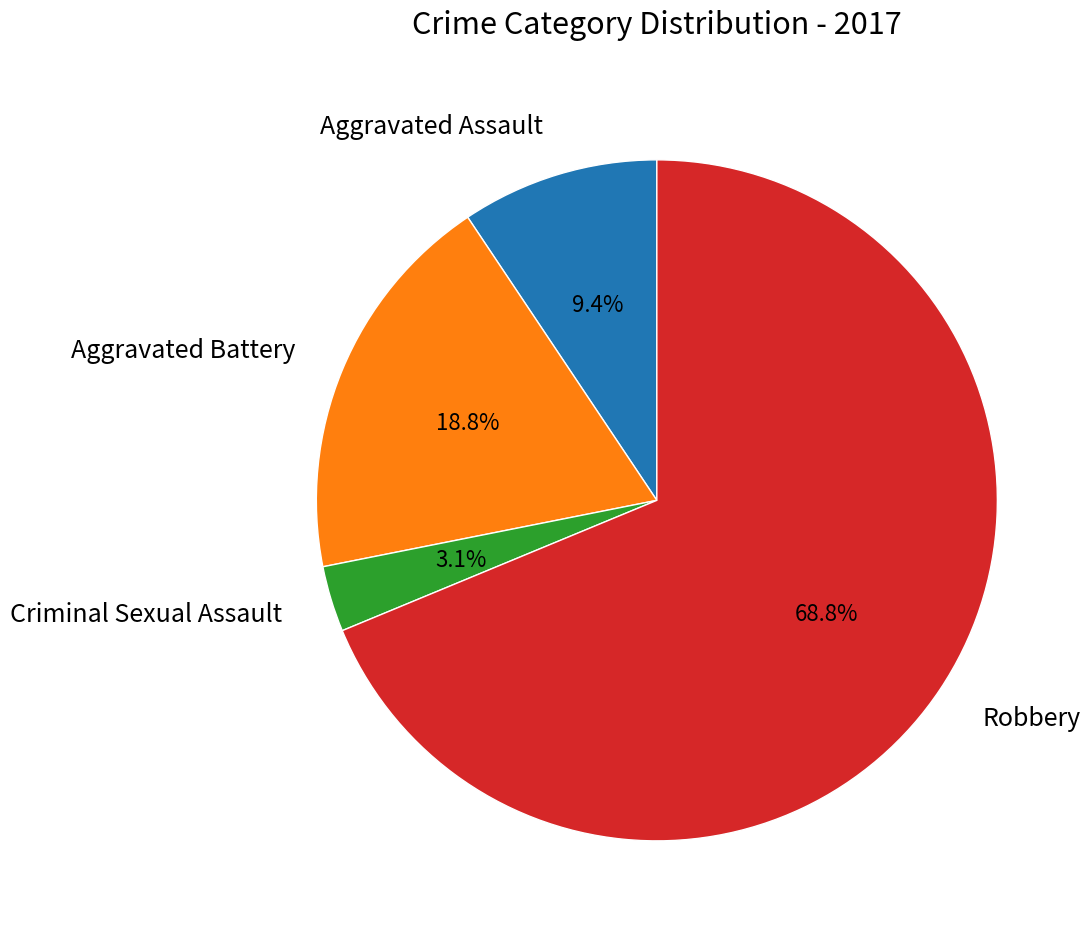

Is there any slice that represents more than half of the pie?

Yes